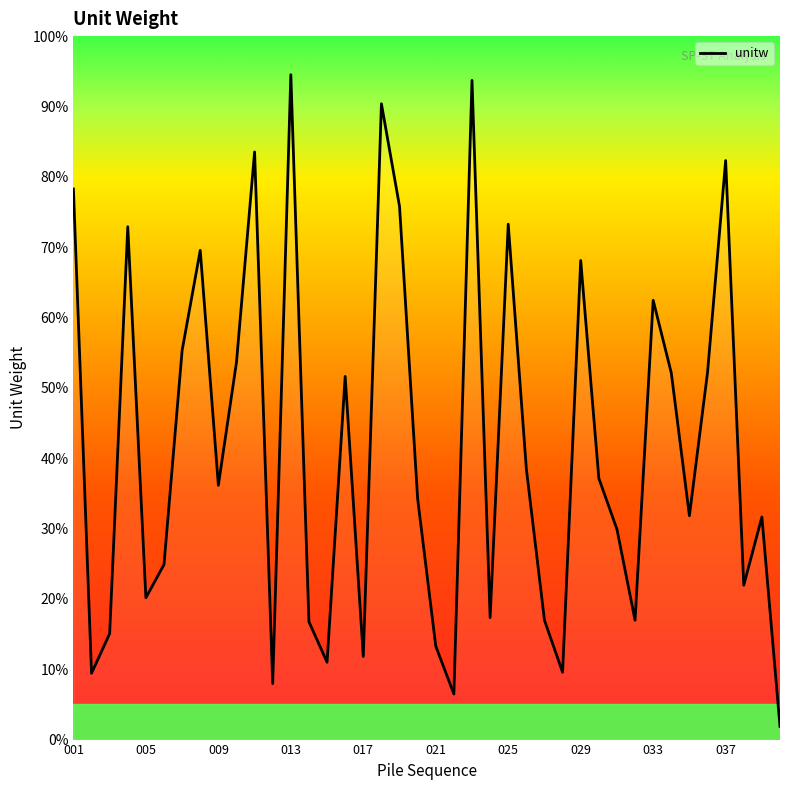

True or false: the data has more than 2 interior local peaks.

True